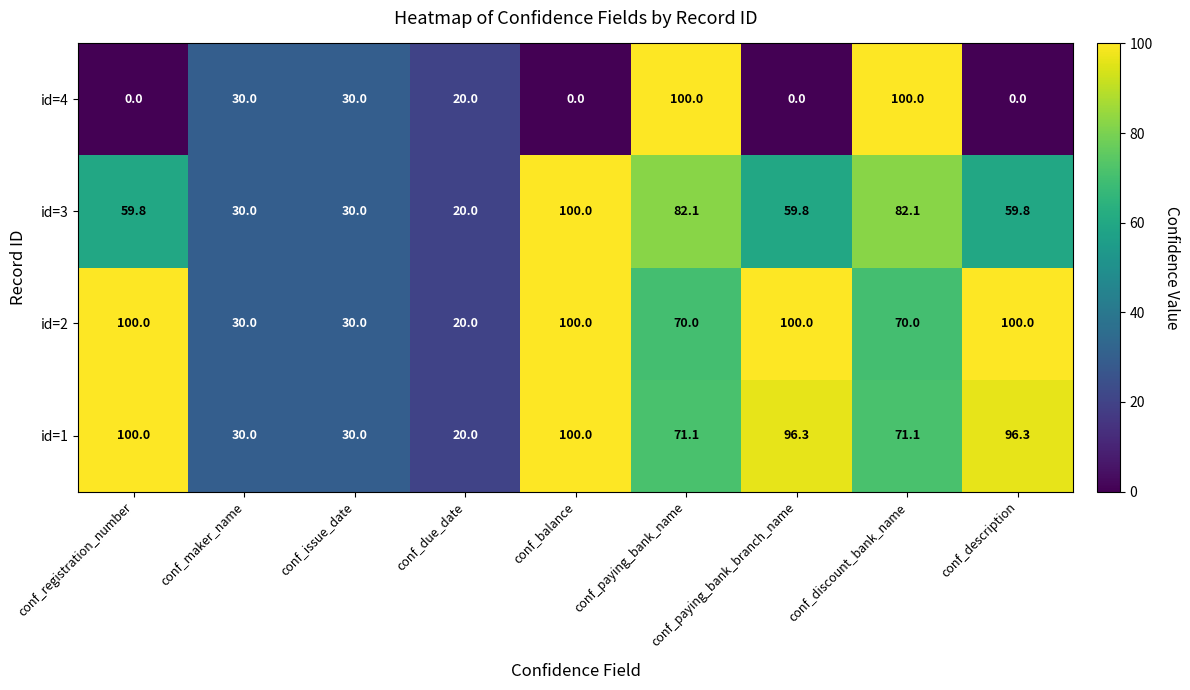

What is the difference between the maximum and minimum values in the id=3 series?

80.0